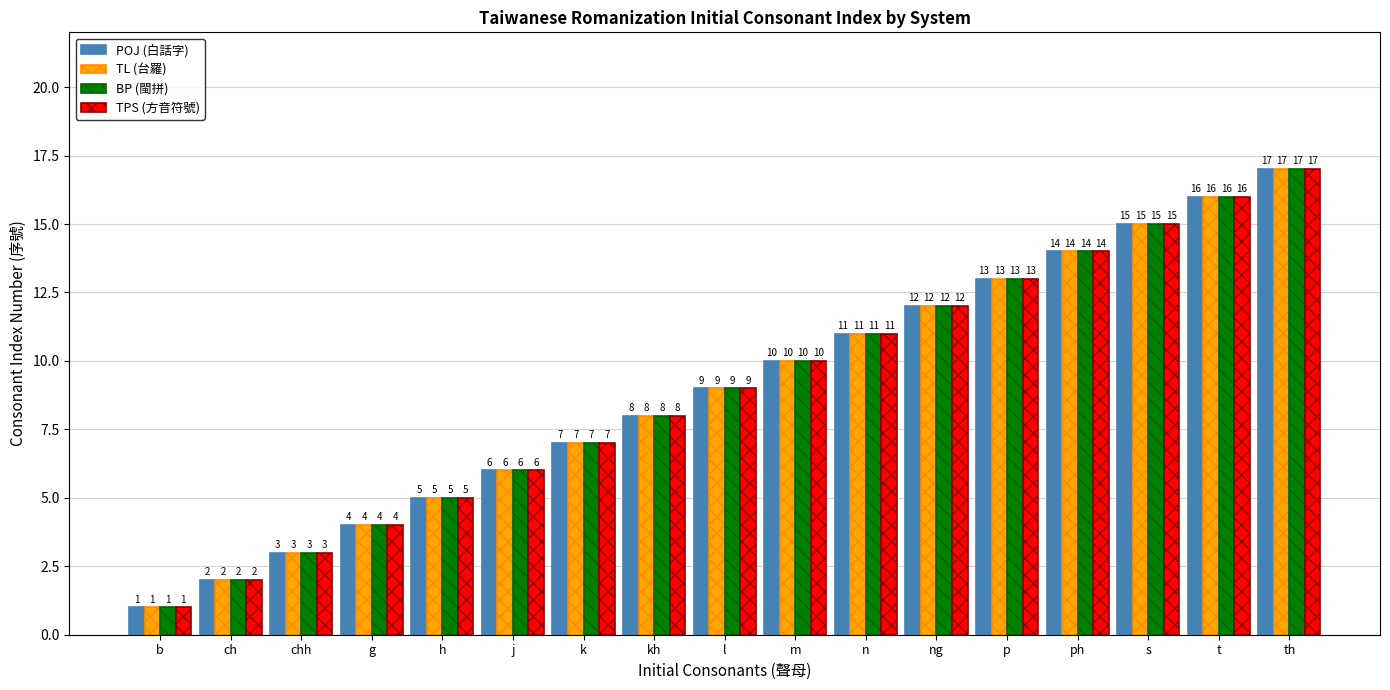

What is the value of the TPS (方音符號) bar at the 14th from the left?

14